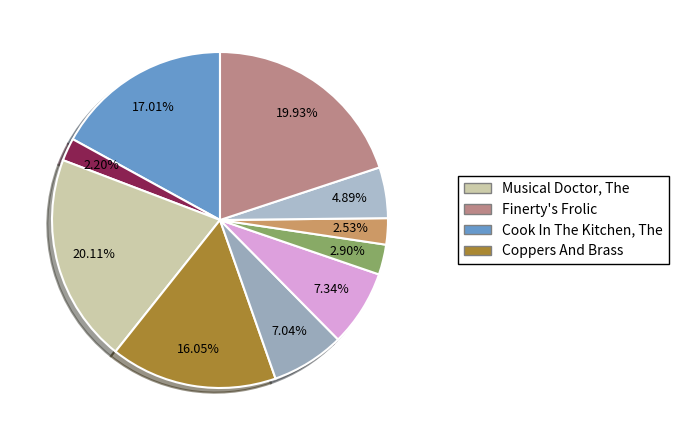

How many segments does this pie chart have?

10